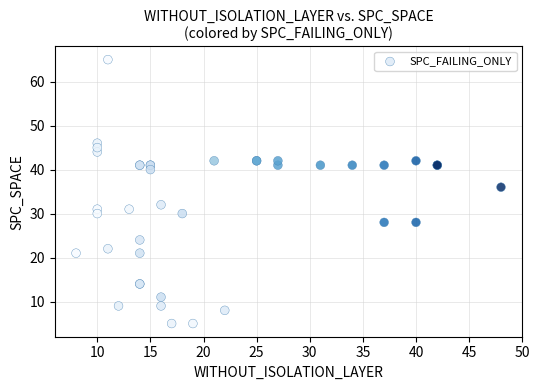

What Y value in the scatter plot is closest to 35?

36